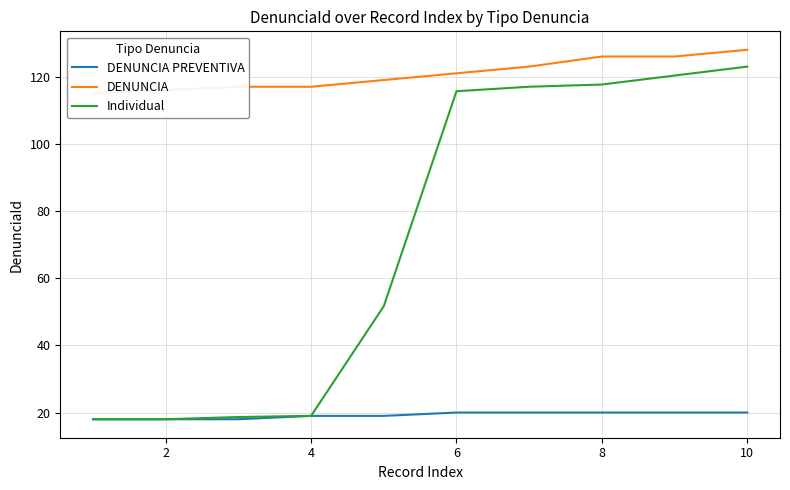

What is the difference between the second highest and minimum values in the DENUNCIA PREVENTIVA series?

2.0